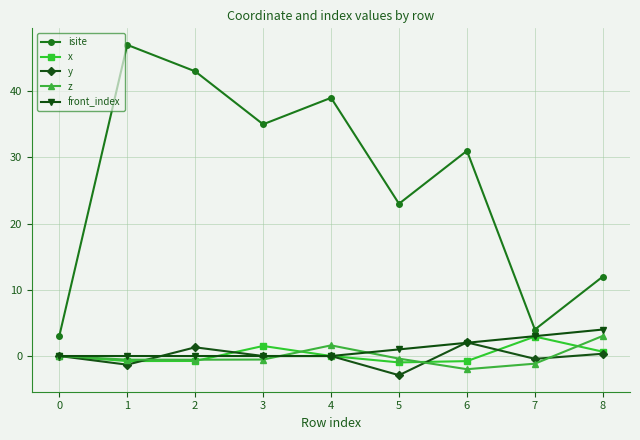

The value of front_index at 2 is 2.4. True or false?

False